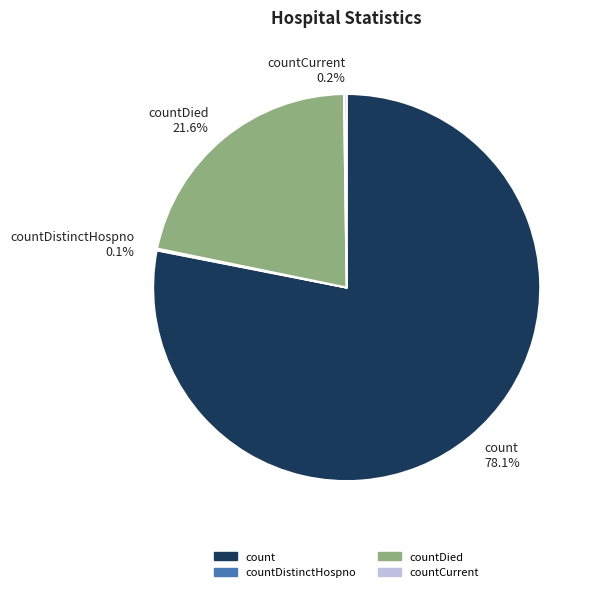

What portion of the pie excludes count?

21.9%